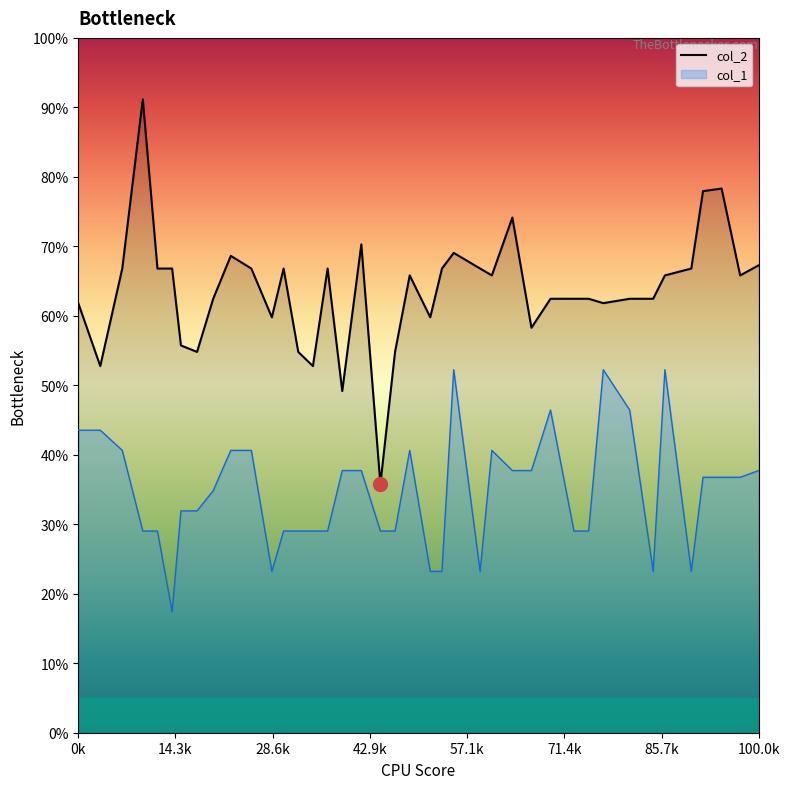

Reading right to left, what are all the values shown in this chart?

67.3	65.8	78.3	77.9	66.8	65.8	62.5	62.5	61.8	62.5	62.5	62.5	58.3	74.1	65.8	66.8	69.1	66.8	59.8	65.8	54.8	35.8	70.3	49.2	66.8	52.8	54.8	66.8	59.8	66.8	68.6	62.5	54.8	55.7	66.8	66.8	91.2	66.8	52.8	61.8